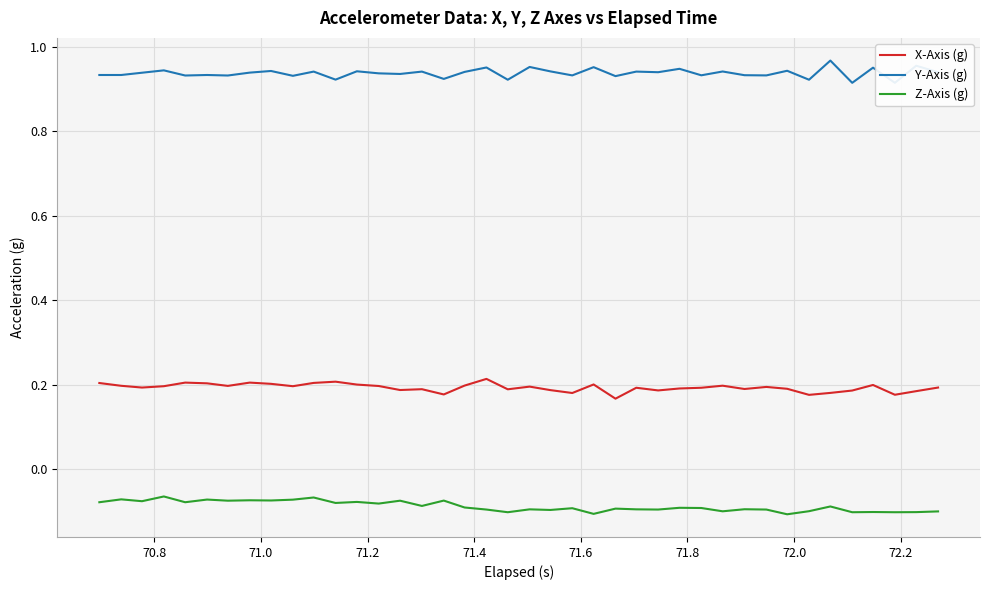

Does the chart display data point markers on the line(s)?

No